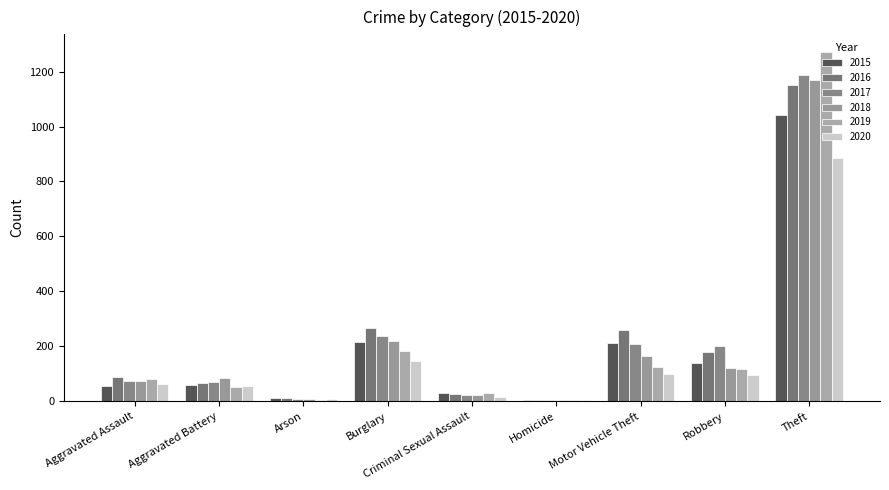

What is the difference between the 2020 values at Theft and Homicide?

879